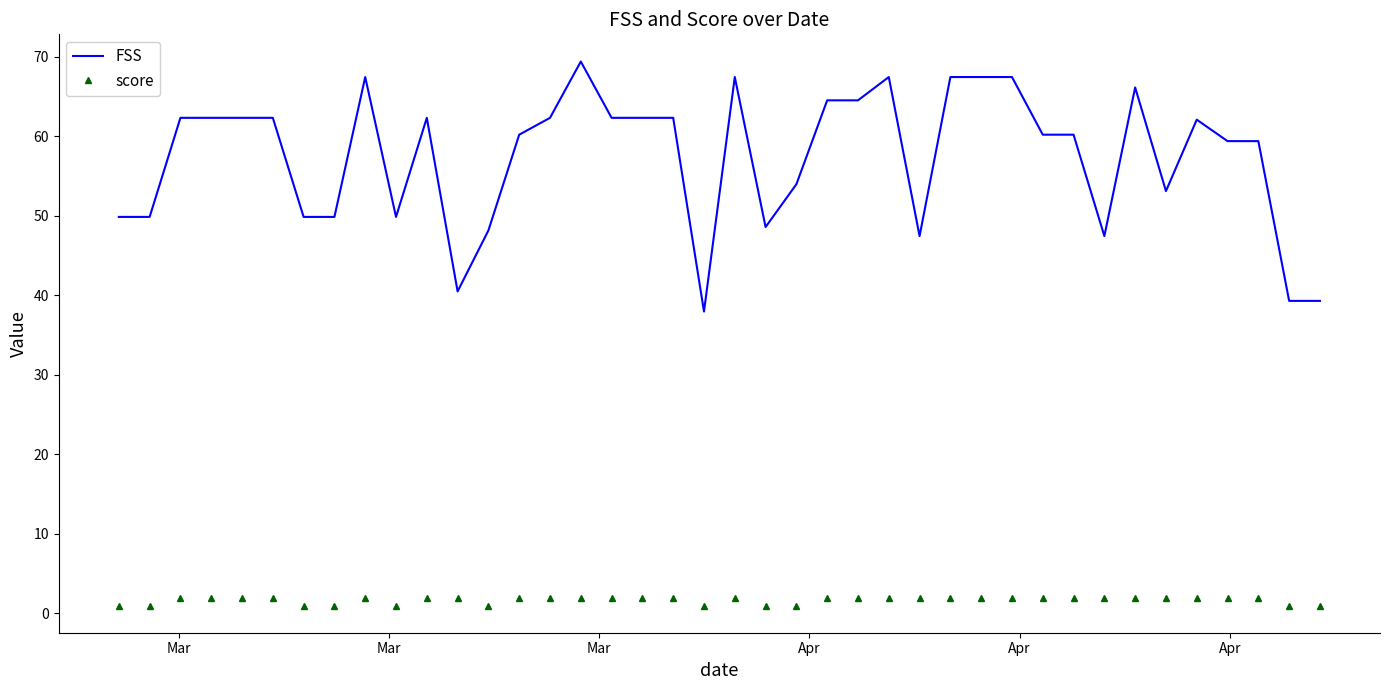

What is the difference between the maximum and minimum values in the FSS series?

31.4